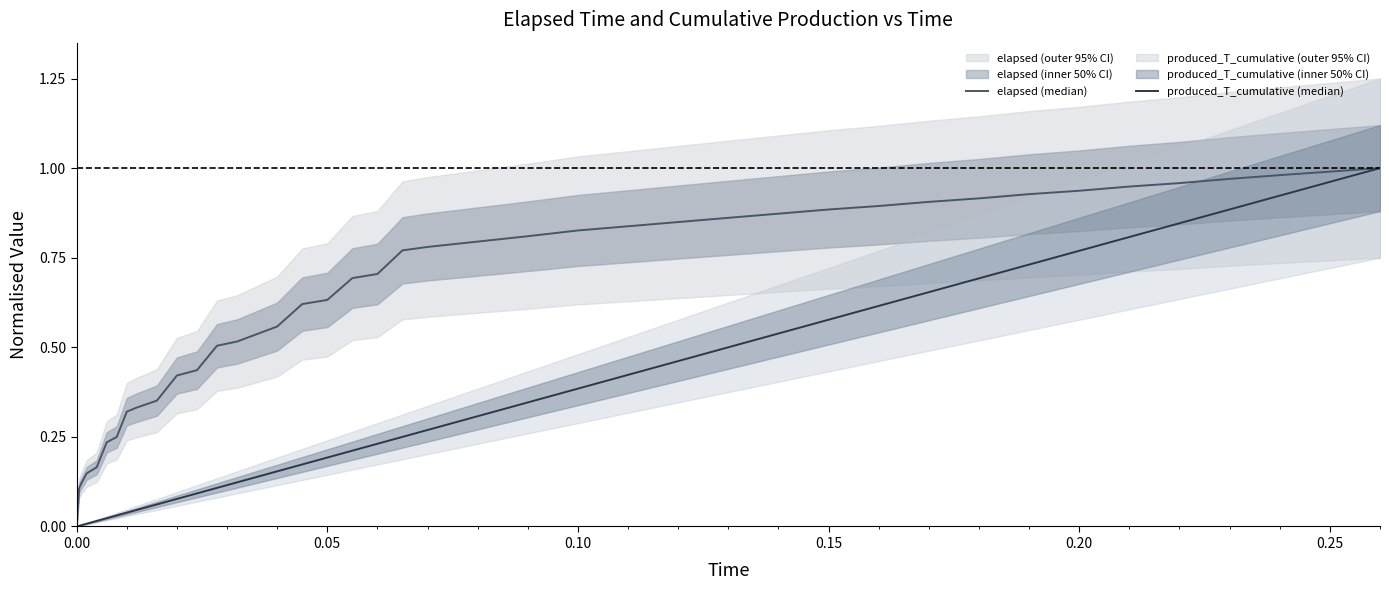

Count the number of categories in the chart.

40